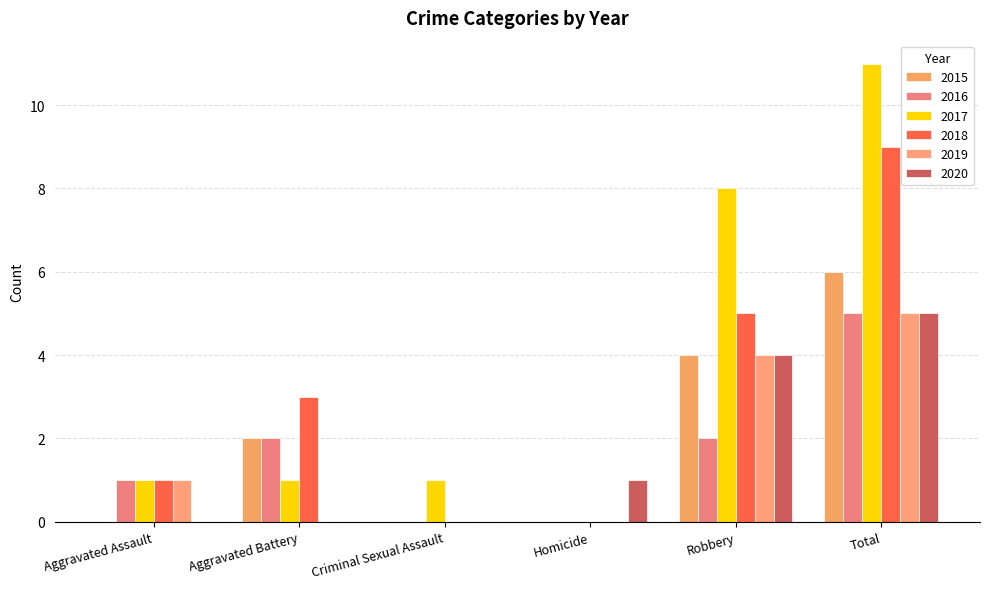

The 2017 series shows 11 at Total. True or false?

True